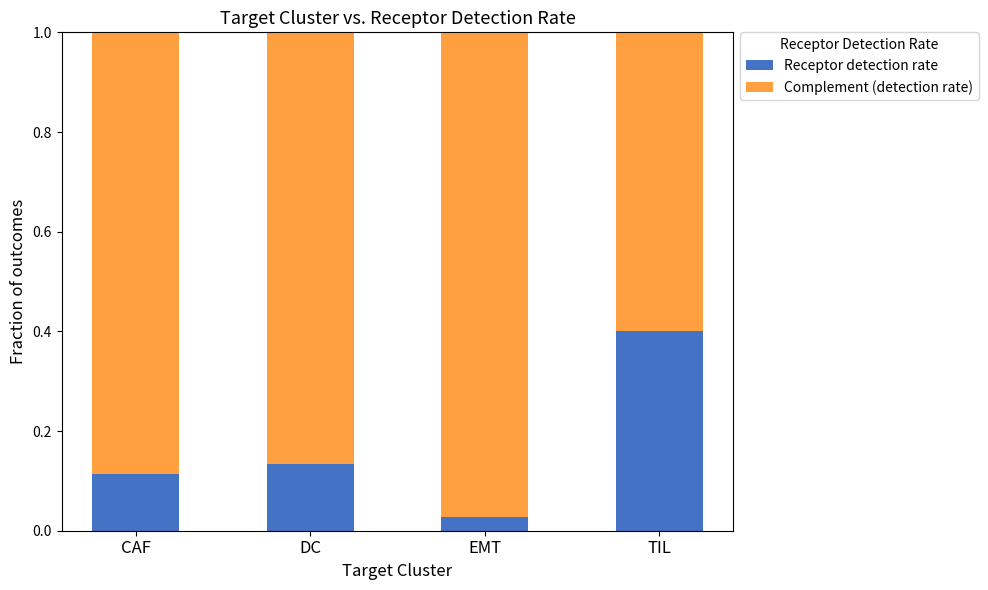

True or false: Receptor detection rate has a value of 0.2 at TIL.

False